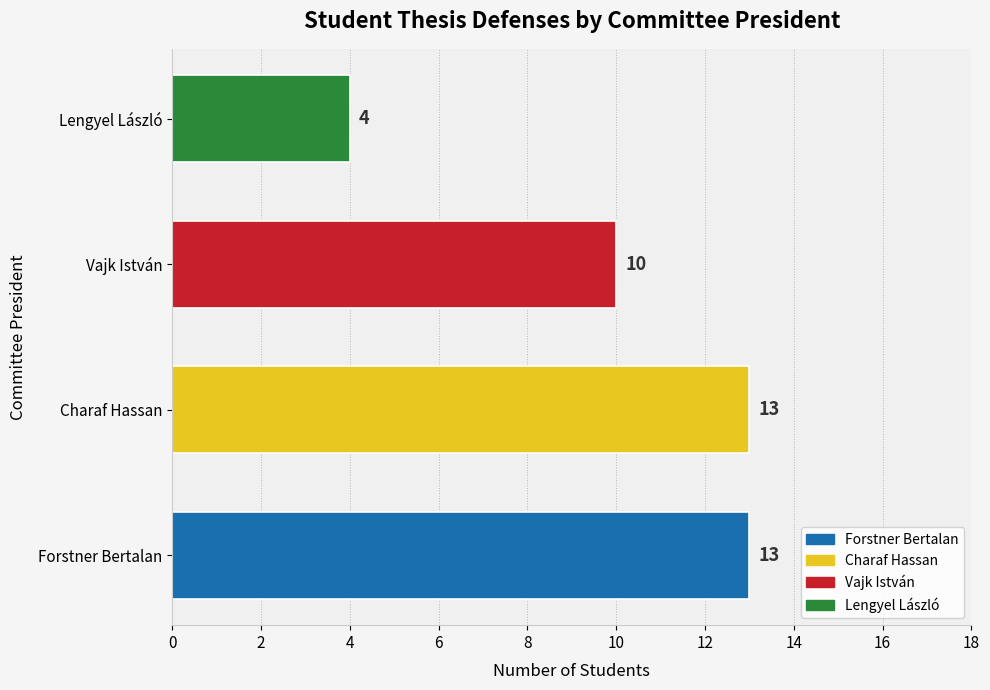

What is the difference between the maximum and minimum values?

9